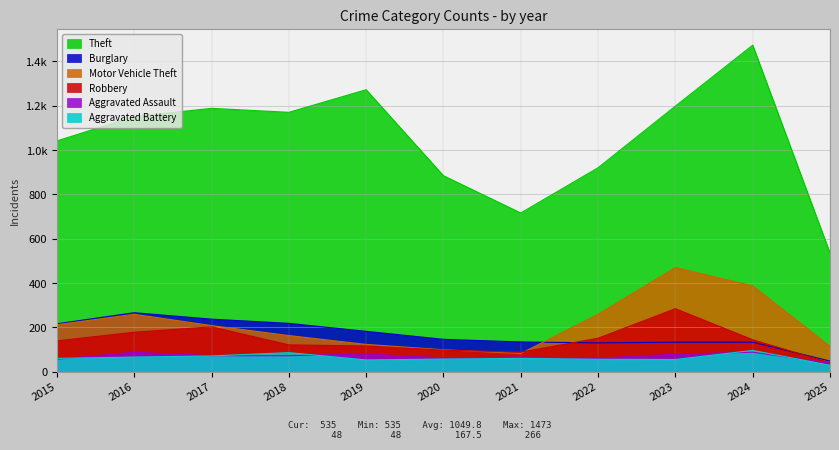

What is the difference between the highest and lowest values at 2025?

506